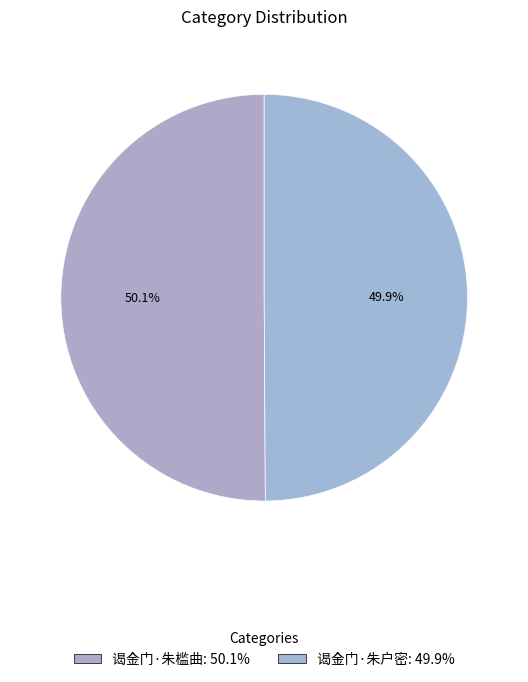

Count the number of slices in the pie.

2